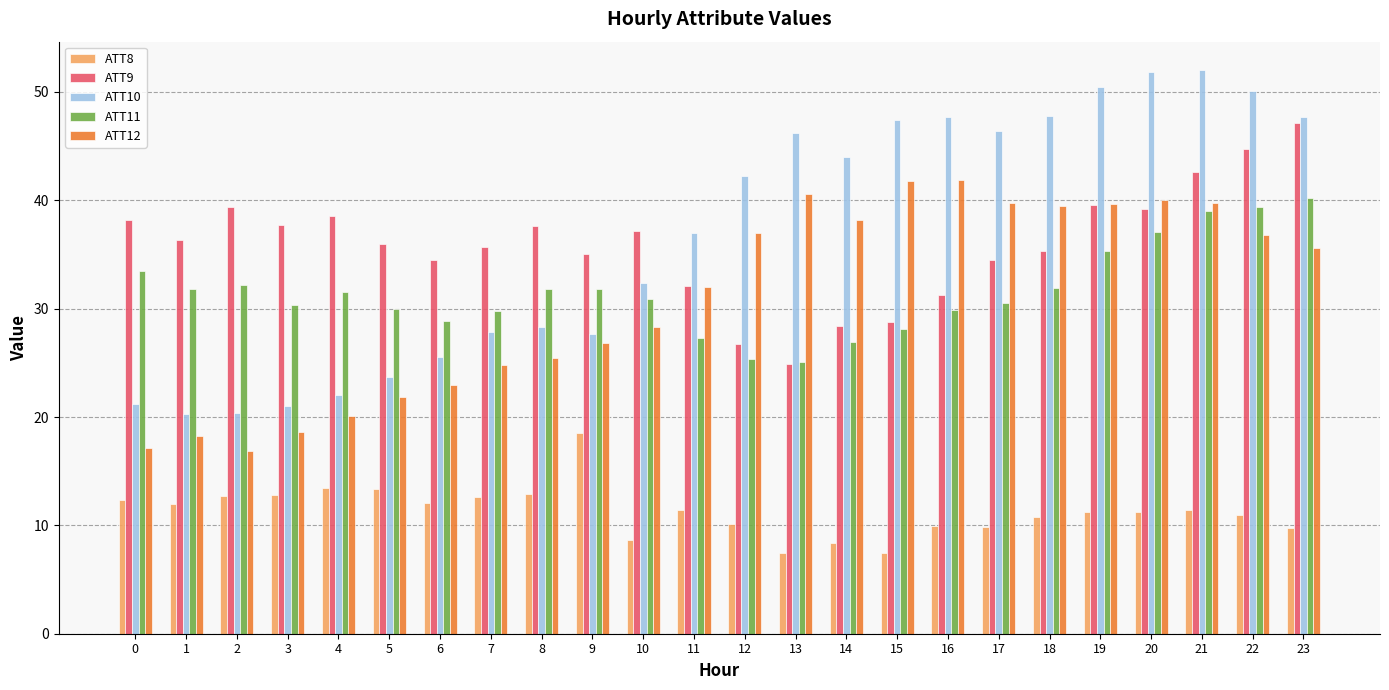

Is the value of ATT8 at 16 greater than the value of ATT12 at 17?

No